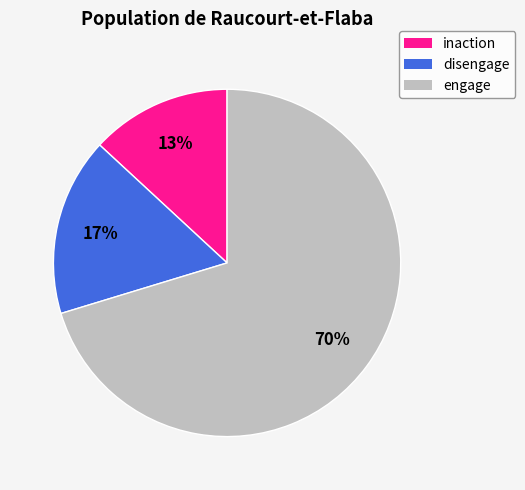

Is there a majority slice in this chart?

Yes